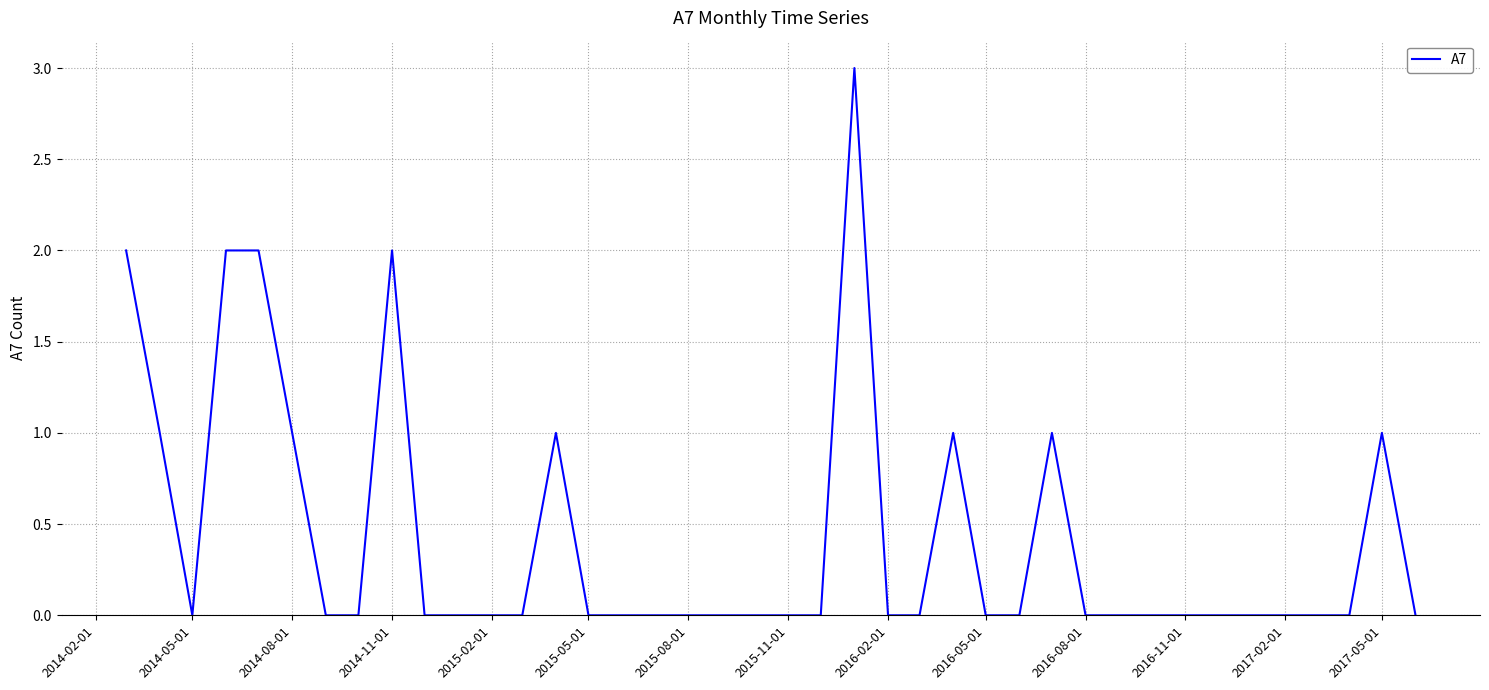

What is the difference between the maximum and minimum values?

3